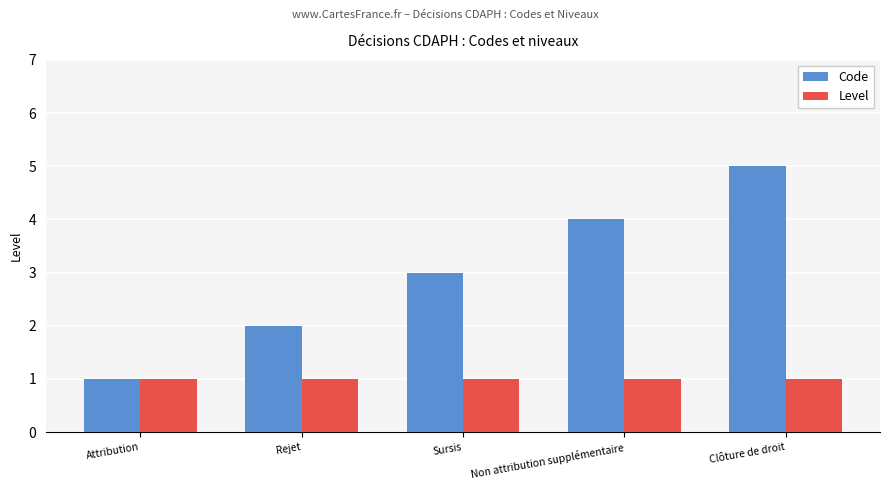

Is it true that Code equals 1 at Sursis?

False